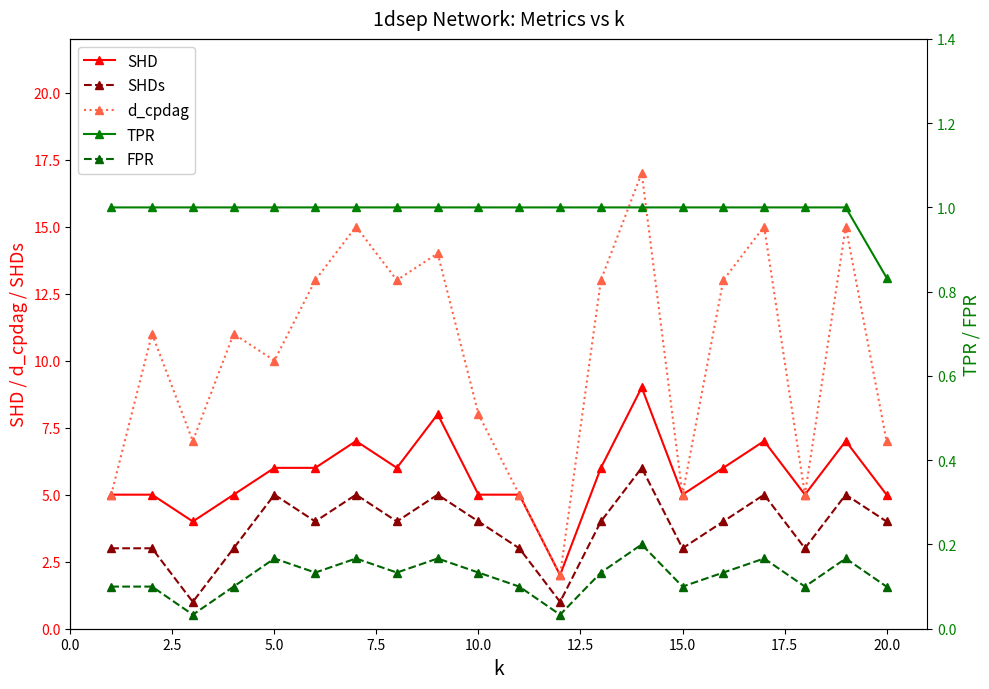

True or false: SHD and SHDs intersect in this chart.

False